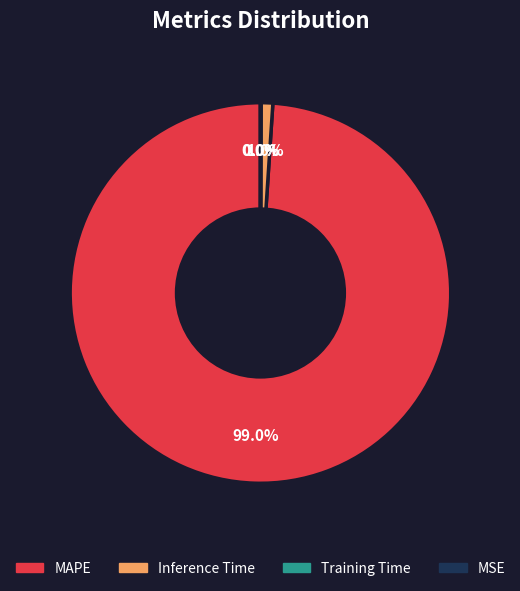

Does Training Time represent more than half of the total?

No